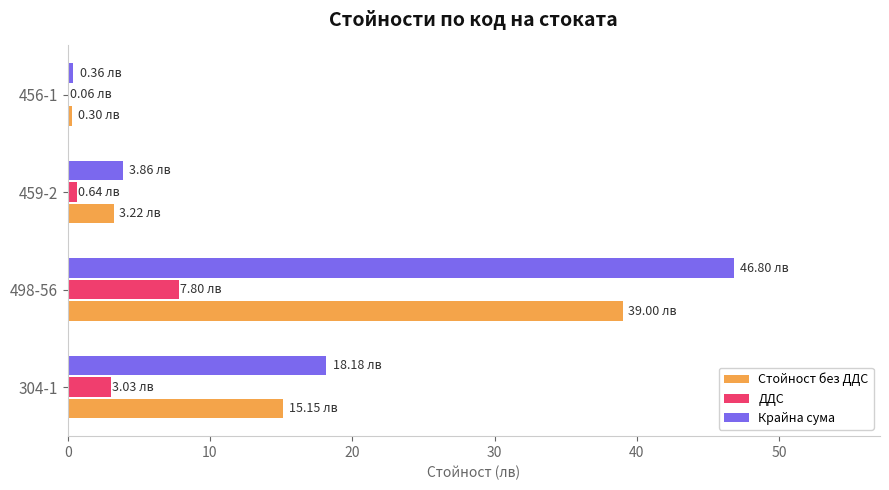

Between 304-1 and 459-2, which series saw the biggest shift?

Крайна сума